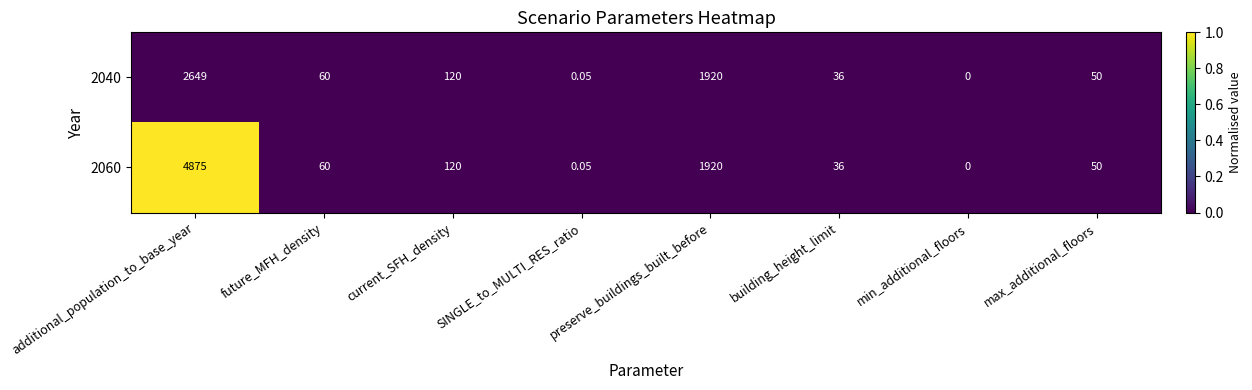

At which label does 2060 first exceed 60?

additional_population_to_base_year